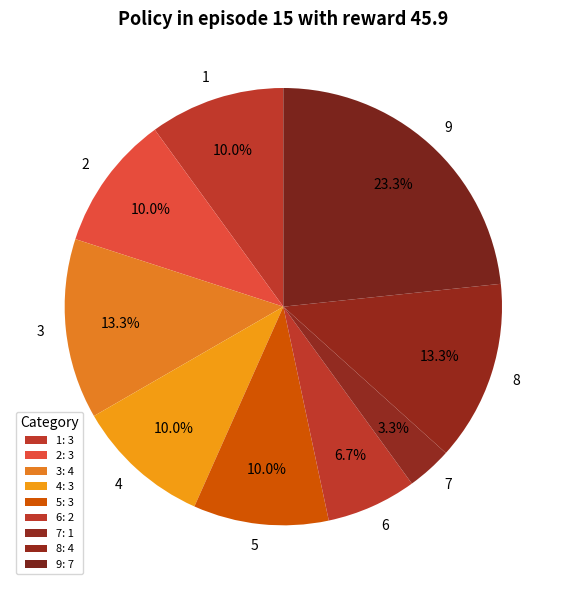

Count the number of slices in the pie.

9